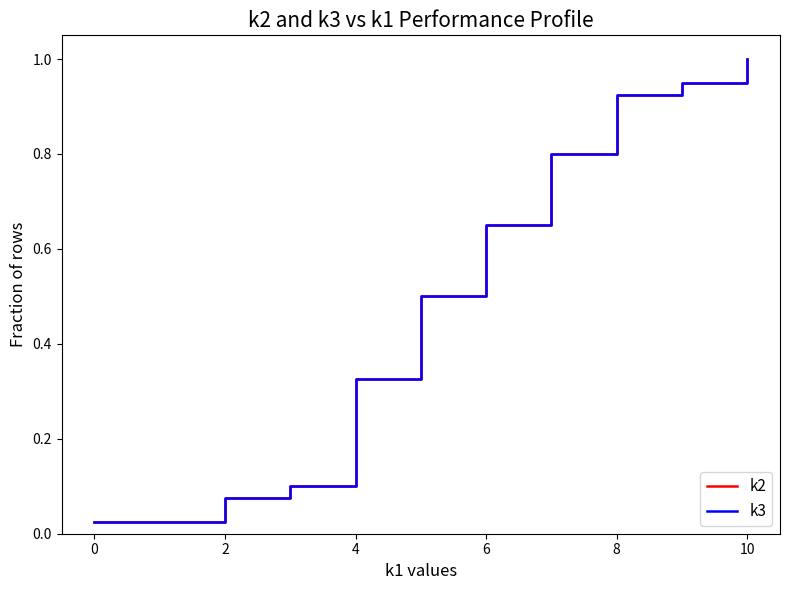

What is the difference between the second highest and second lowest values in the k3 series?

0.9